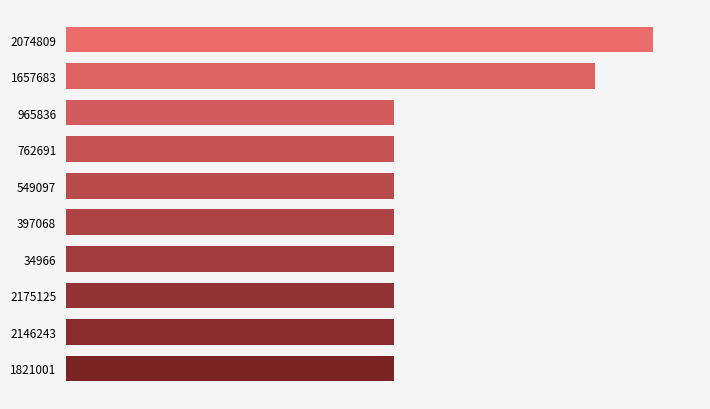

Count the number of data series in this chart.

1